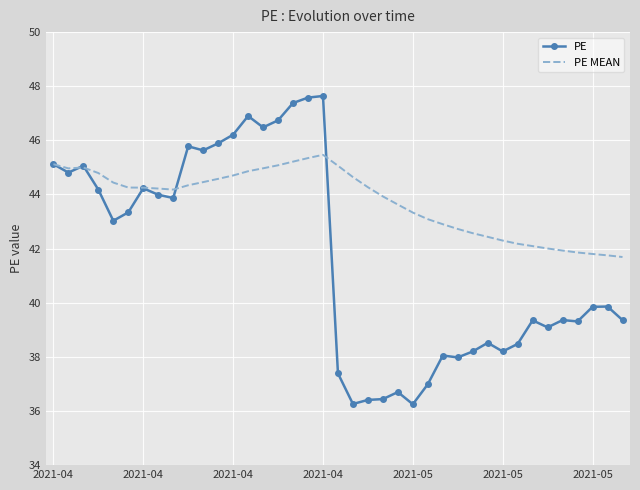

Which series has the largest total across all categories?

PE MEAN